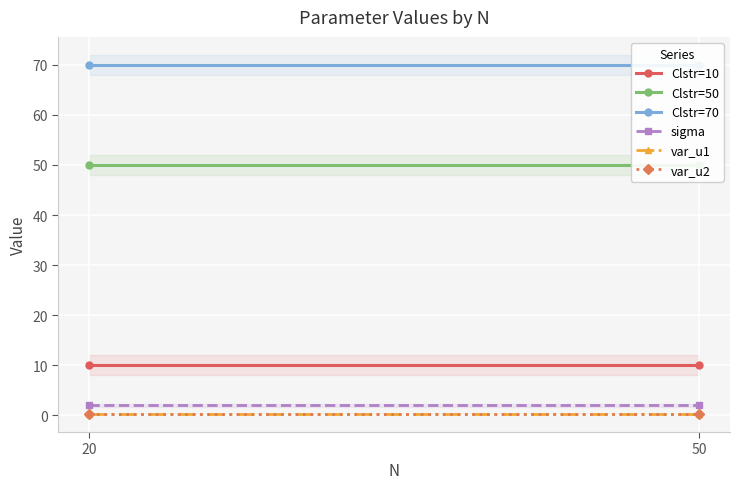

At which category is the sum across all series the highest?

20